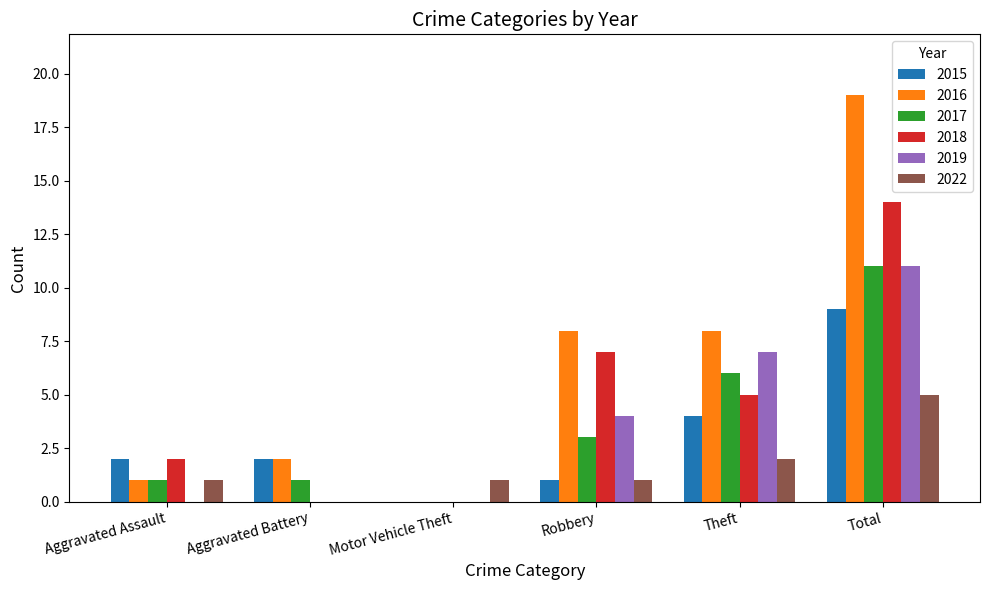

How many series are shown in this chart?

6